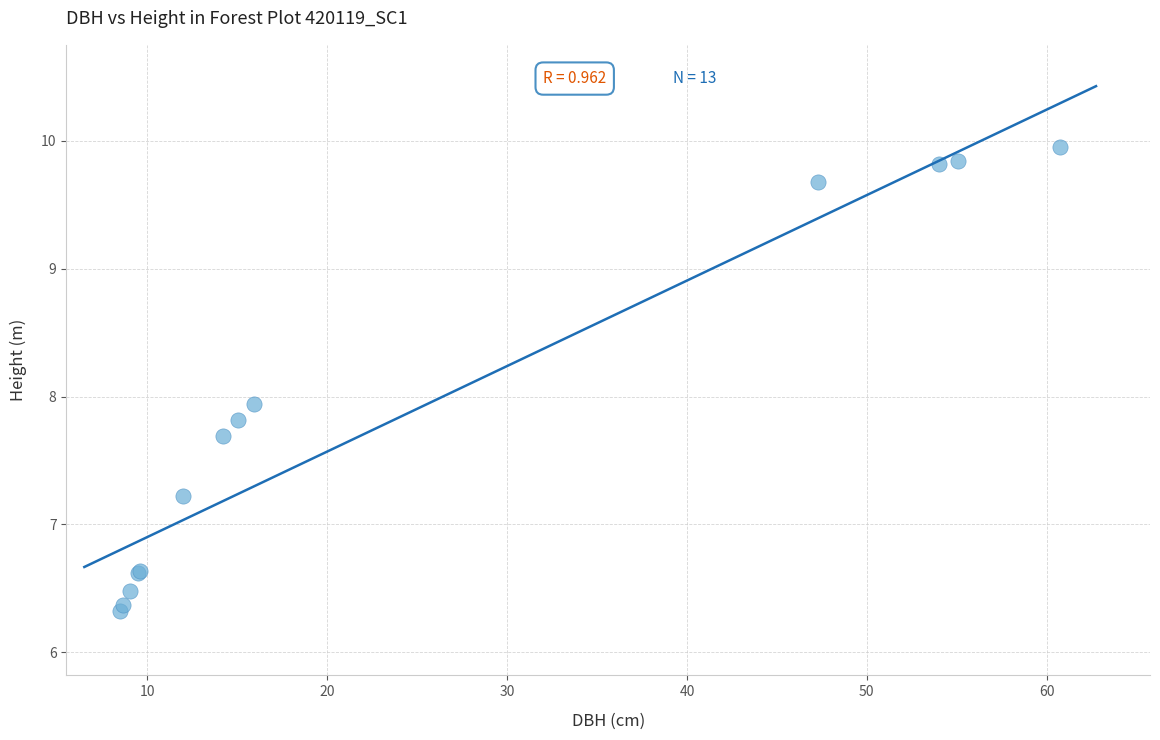

What Y value in the scatter plot is closest to 8?

7.9